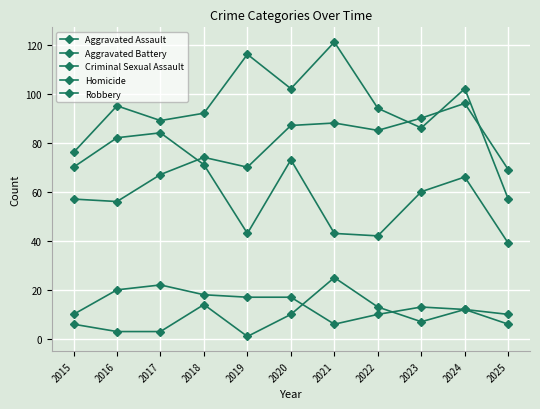

Where is the first local maximum for Aggravated Battery?

2016